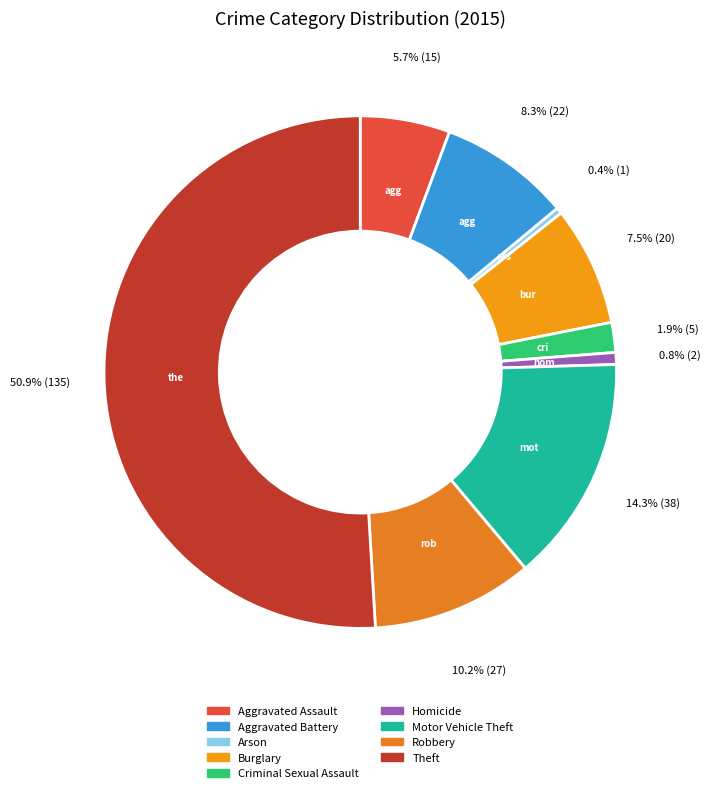

To the nearest percent, what is the difference between the Theft and Burglary slice percentages?

43%